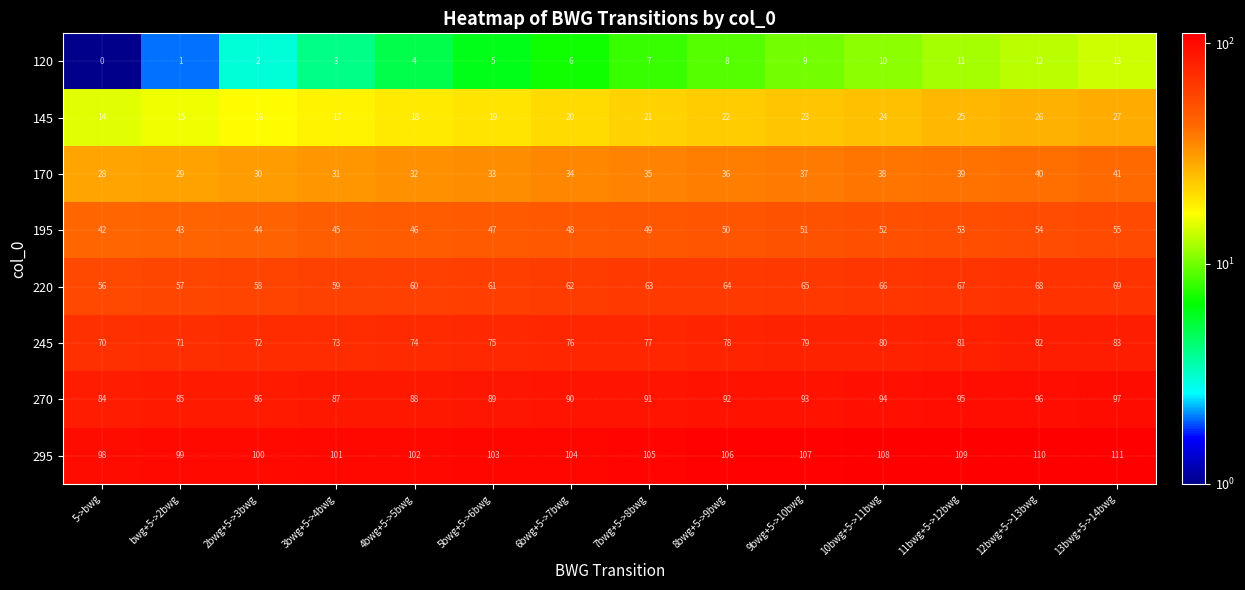

What is the difference between the highest and lowest values at 11bwg+5->12bwg?

98